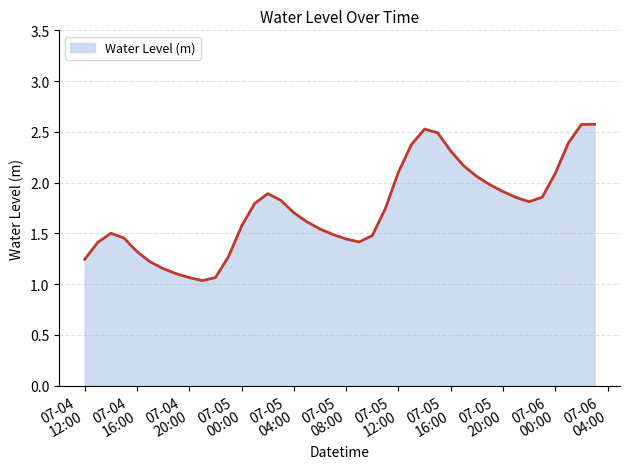

What is the maximum value shown in the chart?

2.6